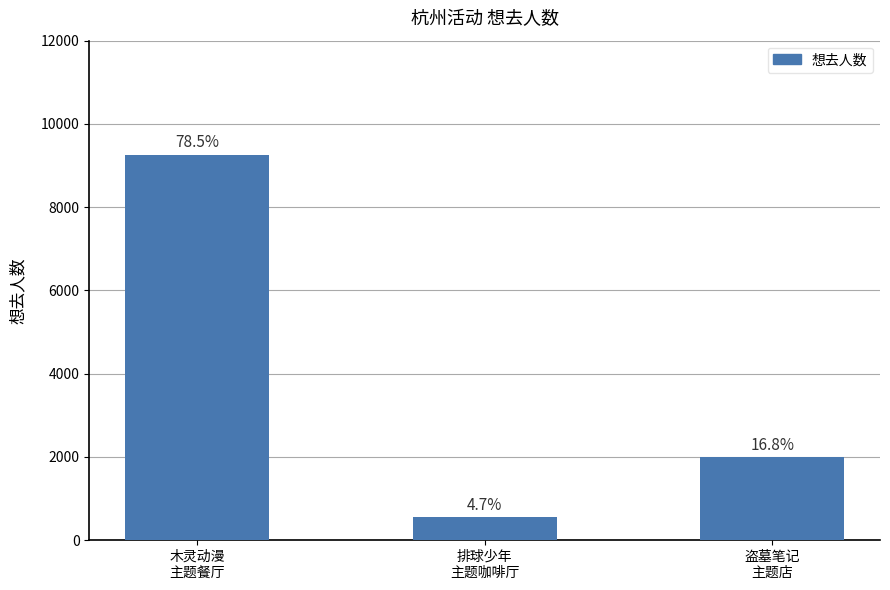

How many bars are there in total?

3